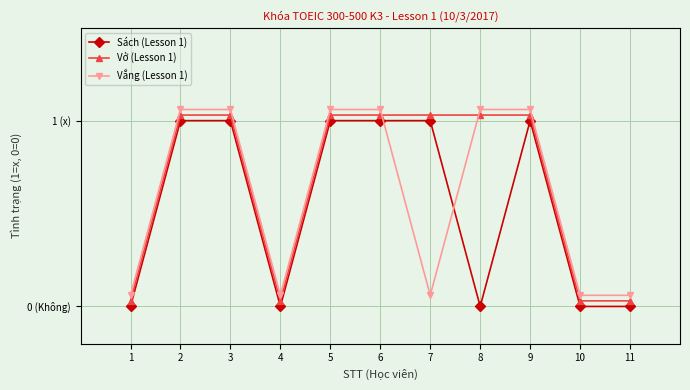

Reading left to right, extract all data points from this chart.

Sách (Lesson 1): 0.0	1.0	1.0	0.0	1.0	1.0	1.0	0.0	1.0	0.0	0.0
Vở (Lesson 1): 0.0	1.0	1.0	0.0	1.0	1.0	1.0	1.0	1.0	0.0	0.0
Vắng (Lesson 1): 0.1	1.1	1.1	0.1	1.1	1.1	0.1	1.1	1.1	0.1	0.1